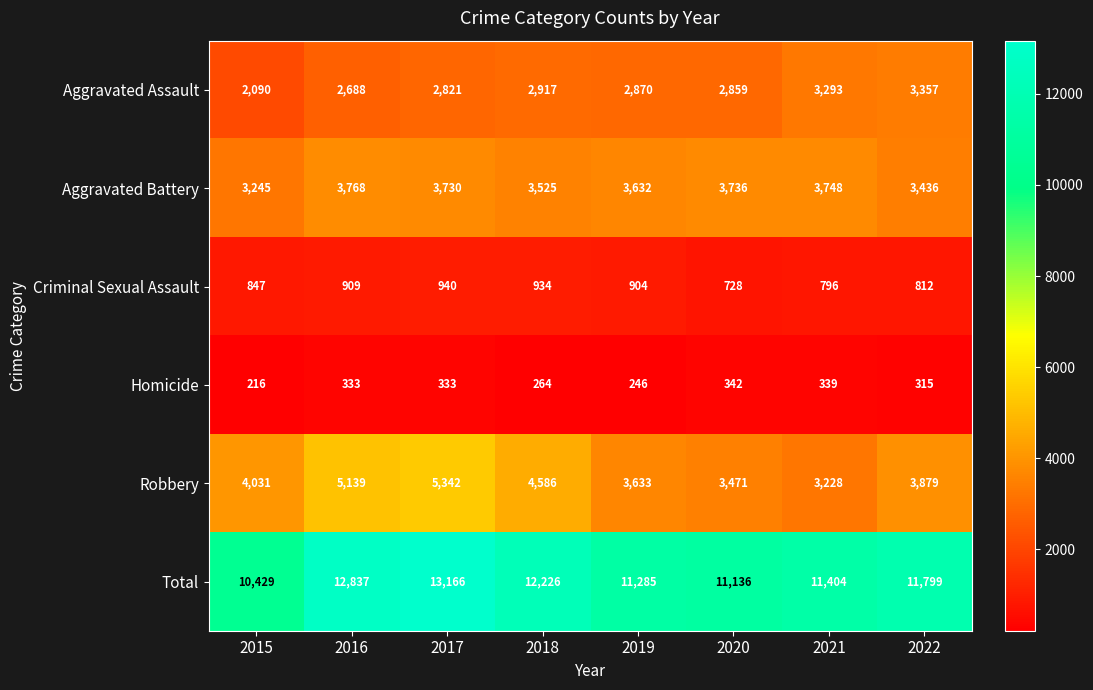

Count the number of categories in the chart.

8